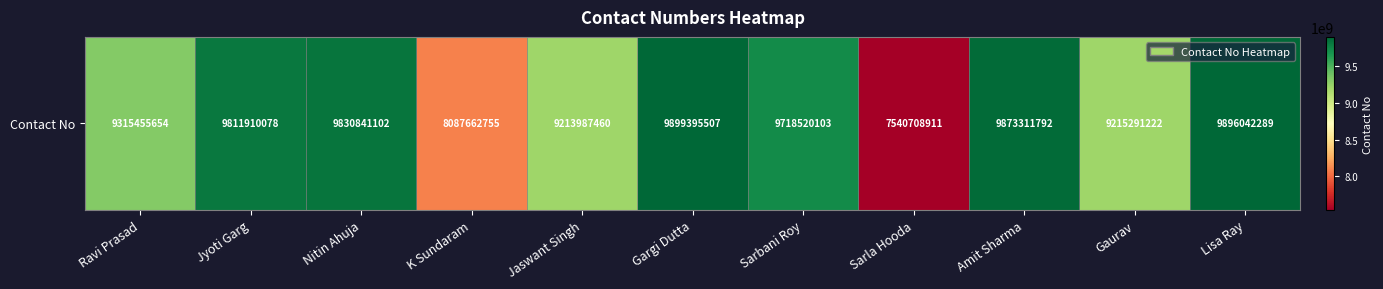

List the labels in order of value, largest first.

Gargi Dutta, Lisa Ray, Amit Sharma, Nitin Ahuja, Jyoti Garg, Sarbani Roy, Ravi Prasad, Gaurav, Jaswant Singh, K Sundaram, Sarla Hooda